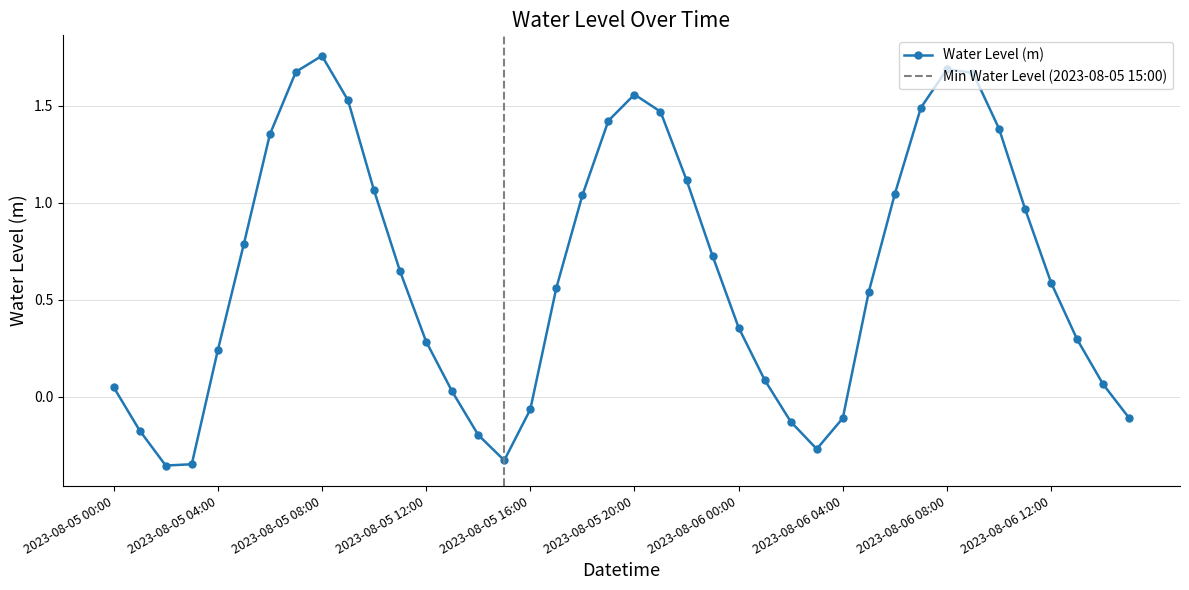

List the labels in order of value, largest first.

2023-08-05 08:00, 2023-08-06 08:00, 2023-08-05 07:00, 2023-08-06 09:00, 2023-08-05 20:00, 2023-08-05 09:00, 2023-08-06 07:00, 2023-08-05 21:00, 2023-08-05 19:00, 2023-08-06 10:00, 2023-08-05 06:00, 2023-08-05 22:00, 2023-08-05 10:00, 2023-08-06 06:00, 2023-08-05 18:00, 2023-08-06 11:00, 2023-08-05 05:00, 2023-08-05 23:00, 2023-08-05 11:00, 2023-08-06 12:00, 2023-08-05 17:00, 2023-08-06 05:00, 2023-08-06 00:00, 2023-08-06 13:00, 2023-08-05 12:00, 2023-08-05 04:00, 2023-08-06 01:00, 2023-08-06 14:00, 2023-08-05 00:00, 2023-08-05 13:00, 2023-08-05 16:00, 2023-08-06 15:00, 2023-08-06 04:00, 2023-08-06 02:00, 2023-08-05 01:00, 2023-08-05 14:00, 2023-08-06 03:00, 2023-08-05 15:00, 2023-08-05 03:00, 2023-08-05 02:00